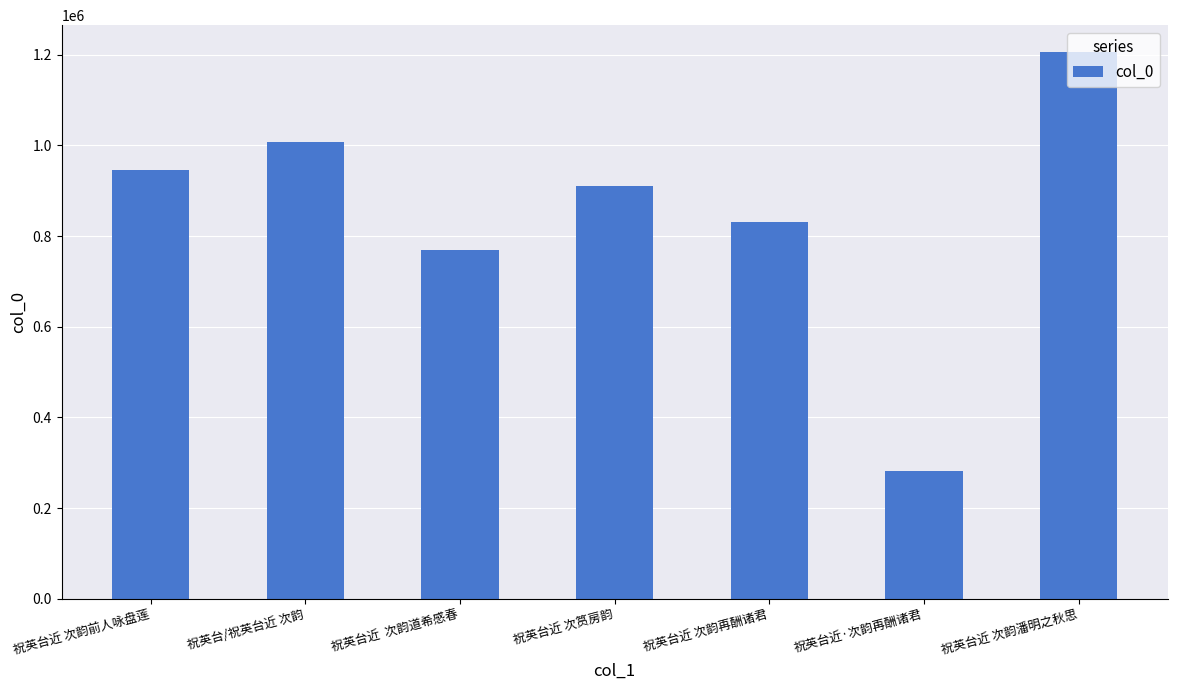

Rank the categories by value from highest to lowest.

祝英台近 次韵潘明之秋思, 祝英台/祝英台近 次韵, 祝英台近 次韵前人咏盘莲, 祝英台近 次筼房韵, 祝英台近 次韵再酬诸君, 祝英台近  次韵道希感春, 祝英台近·次韵再酬诸君